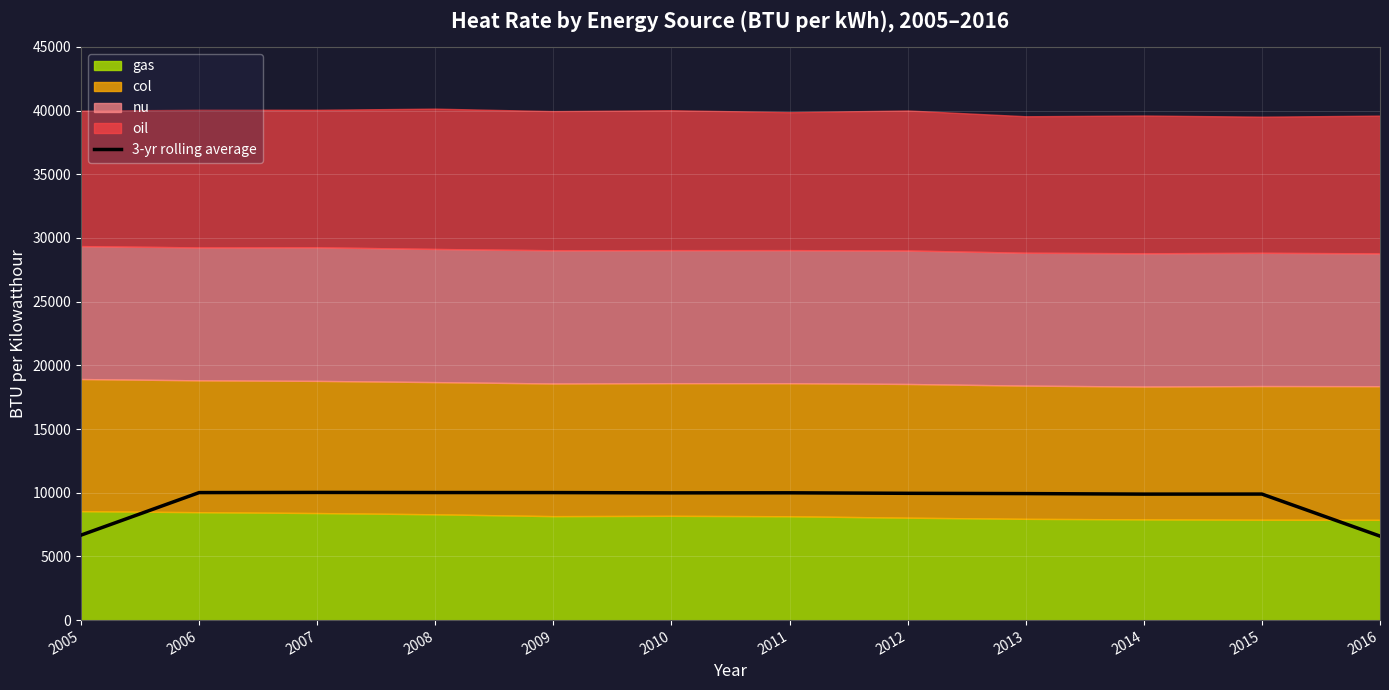

What is the change in value from 2008 to 2016?

-3420.6